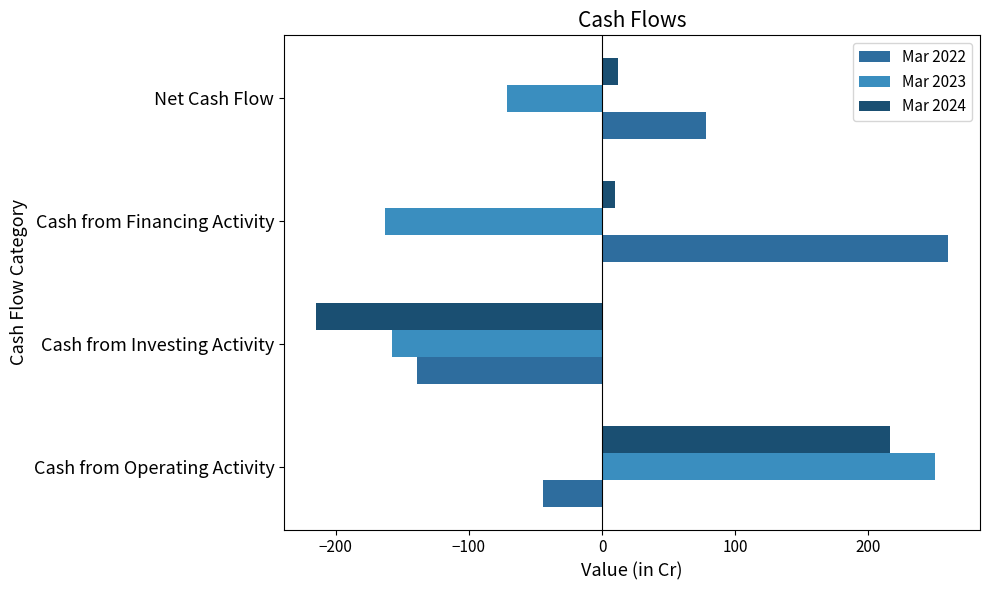

What is the sum of the Mar 2022 values at Net Cash Flow and Cash from Investing Activity?

-61